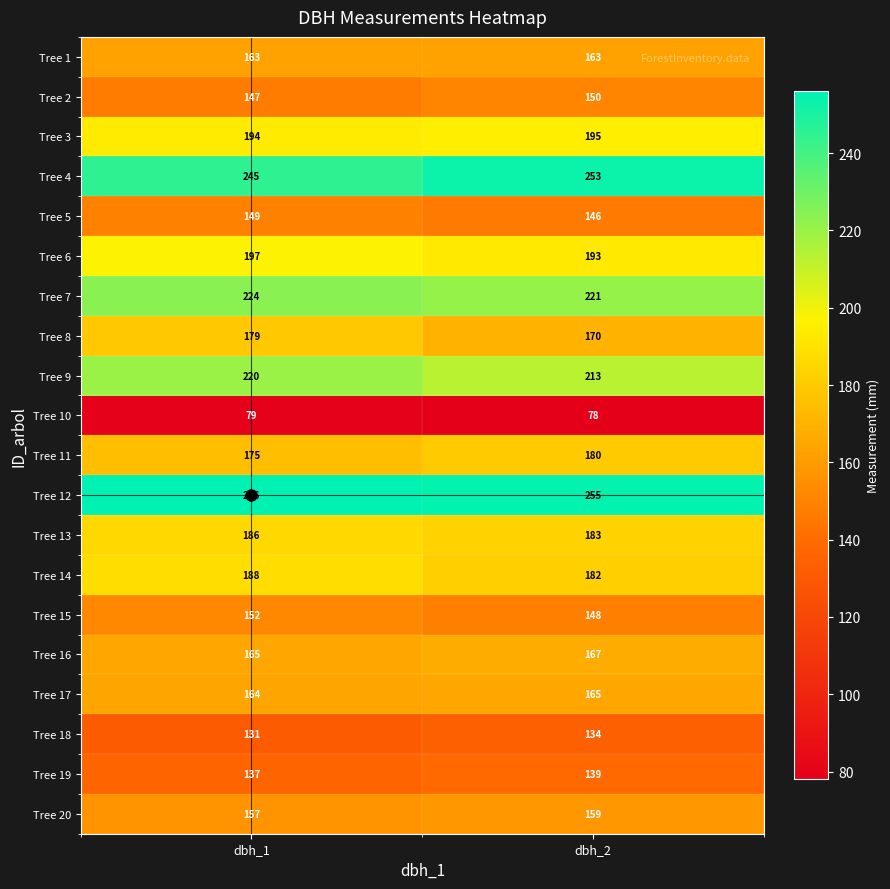

What is the difference between the highest and lowest values at dbh_2?

177